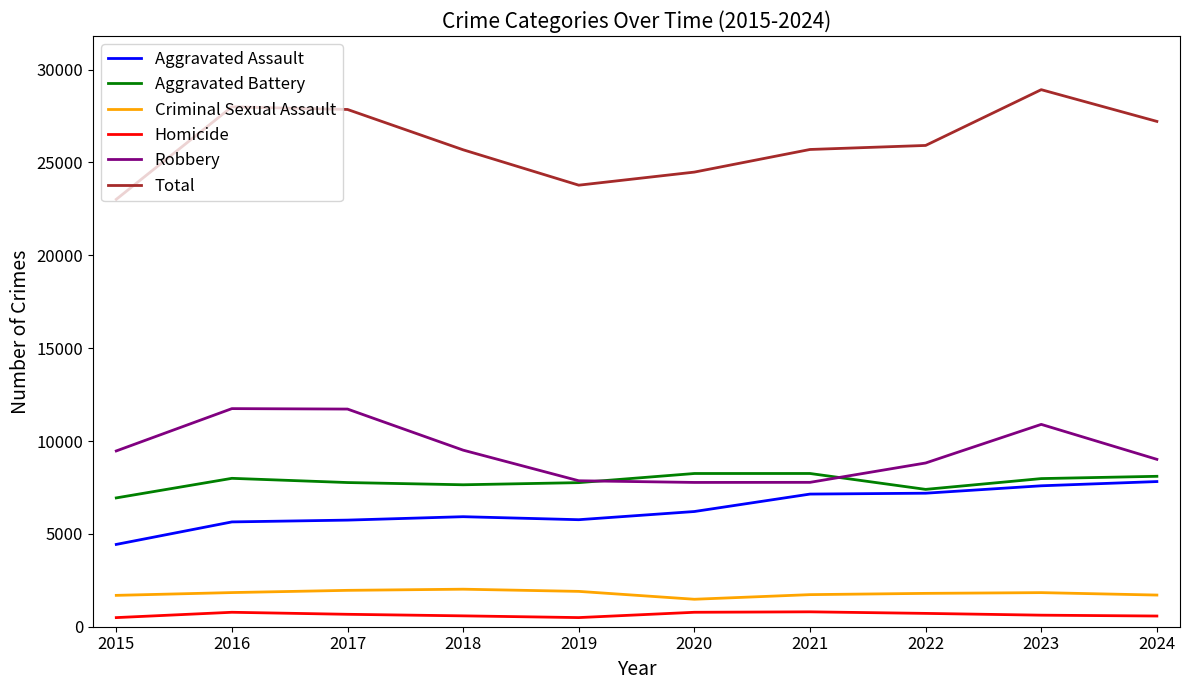

Is it true that Criminal Sexual Assault equals 1479 at 2020?

True